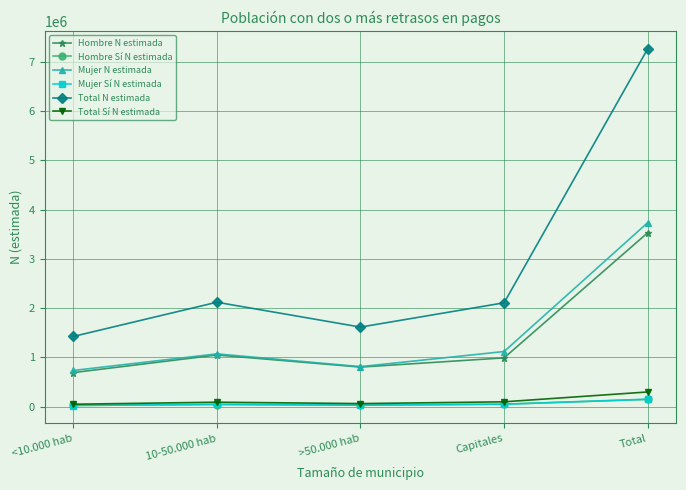

At which label does Hombre Sí N estimada reach its peak?

Total